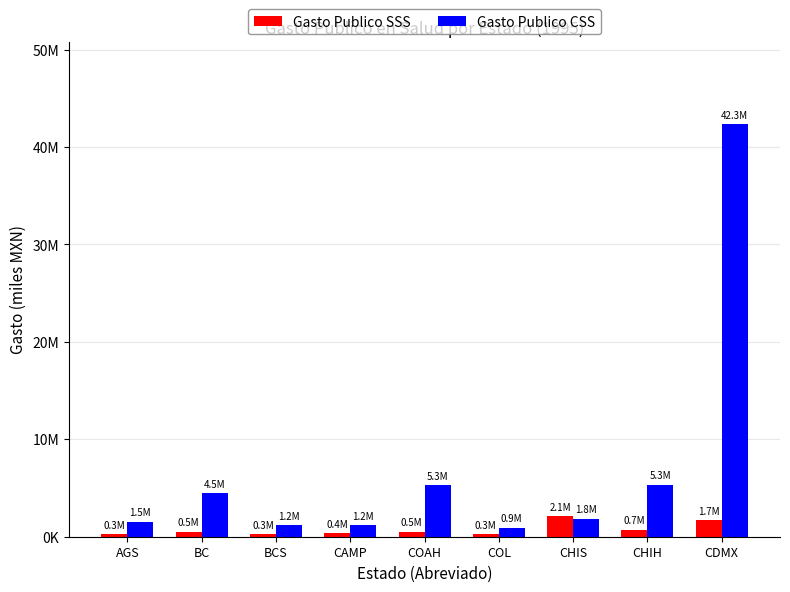

What is the minimum value for Gasto Publico SSS?

262969.3